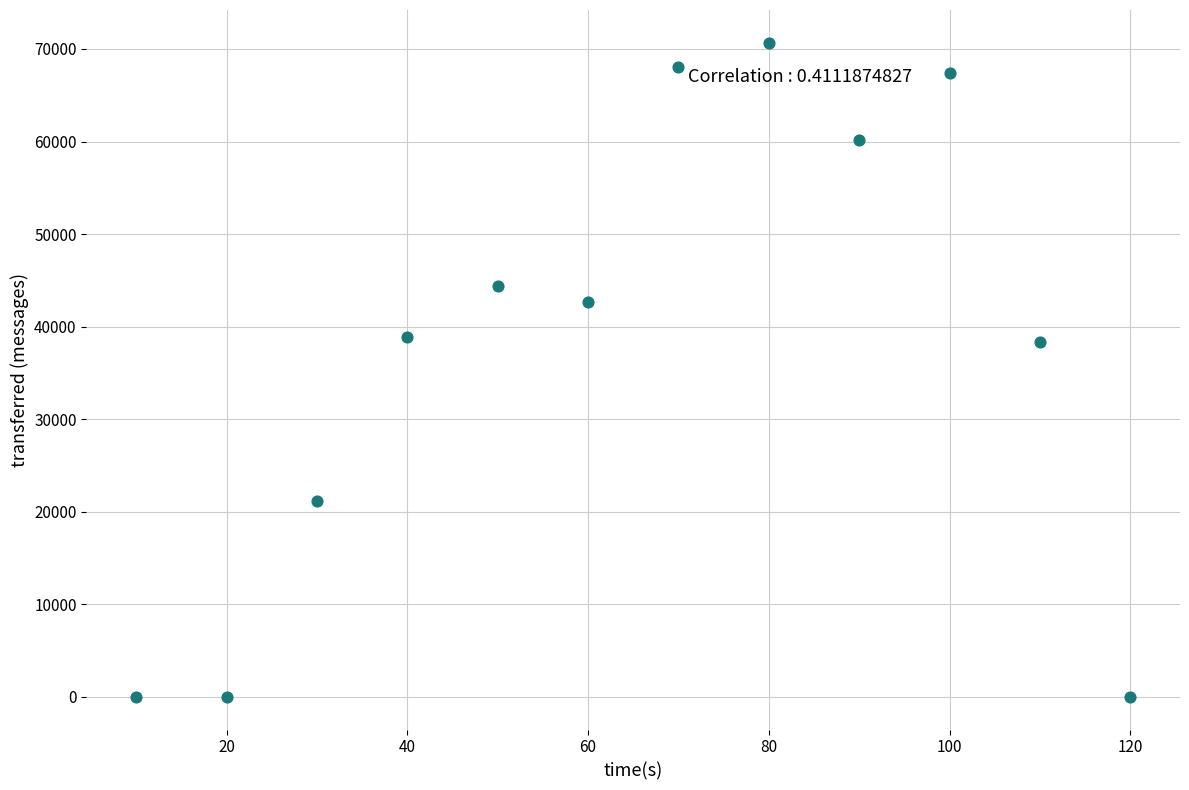

What is the average X value?

65